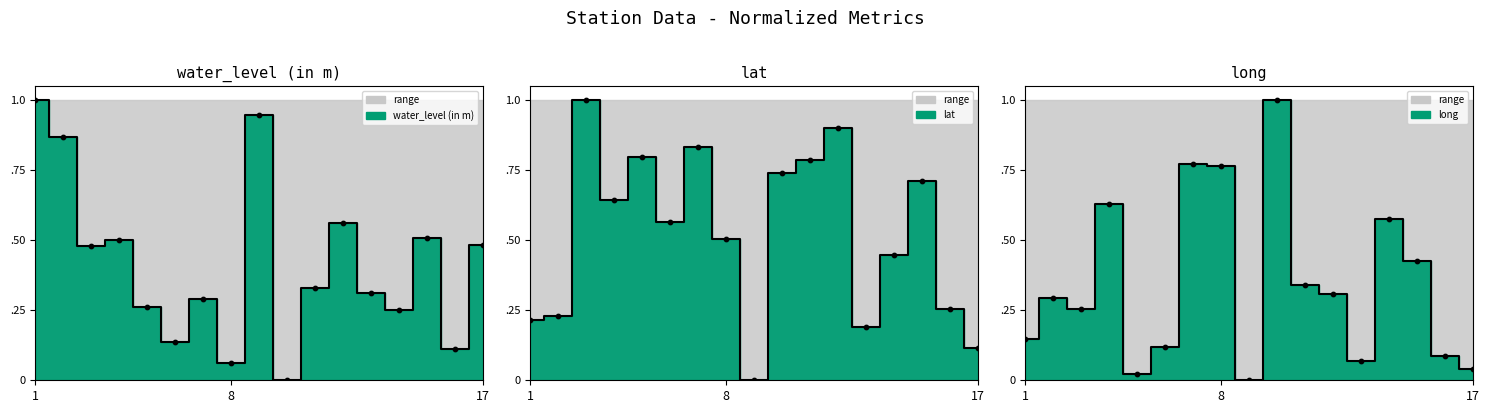

Which series has the largest total across all categories?

lat